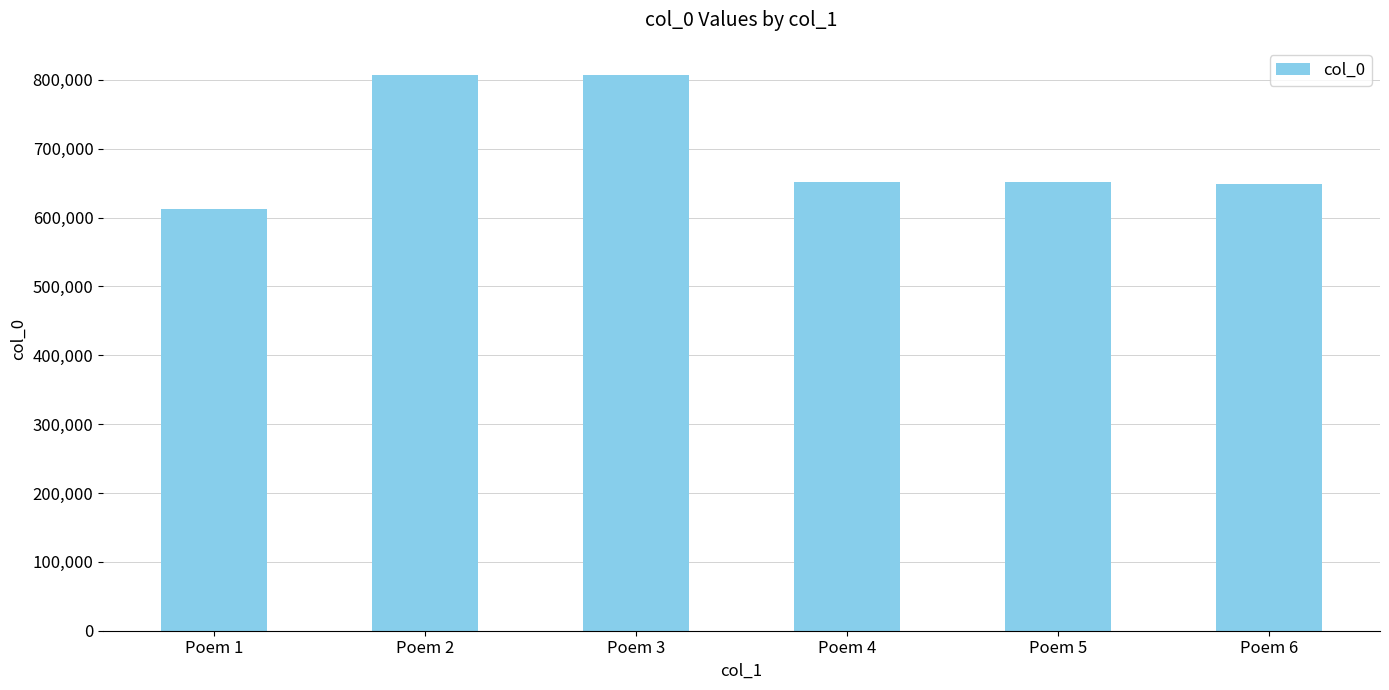

At which label does the data first exceed 652260?

Poem 2